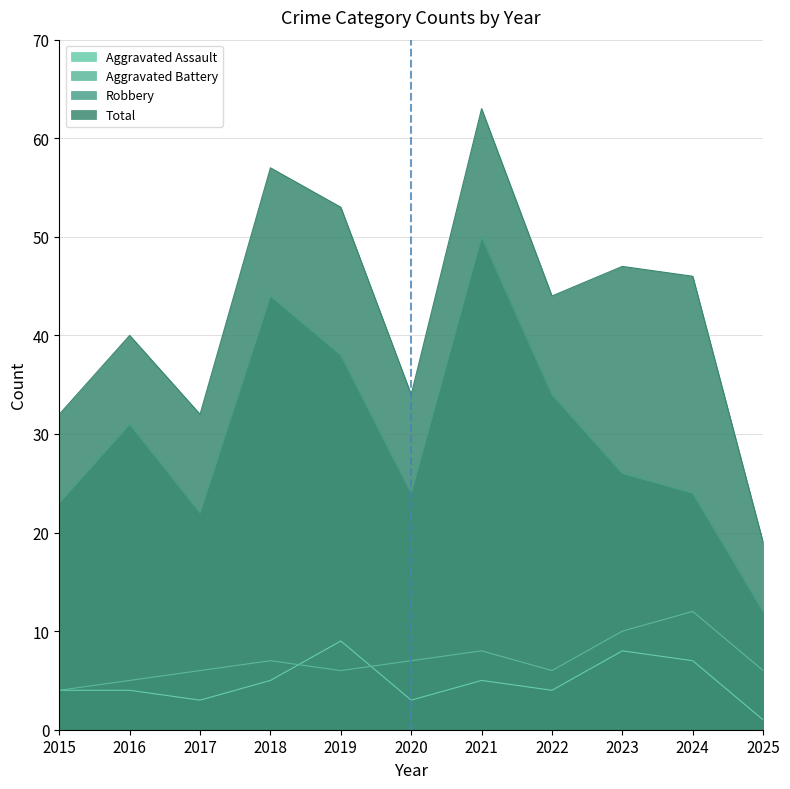

What is the total value across all series at 2021?

126